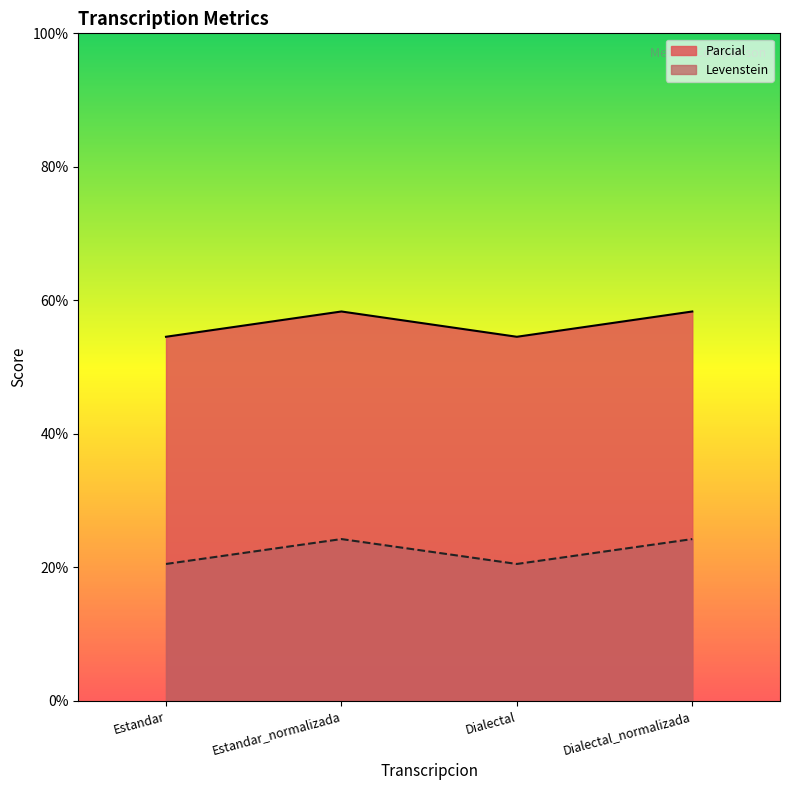

How many data points does each series have?

4